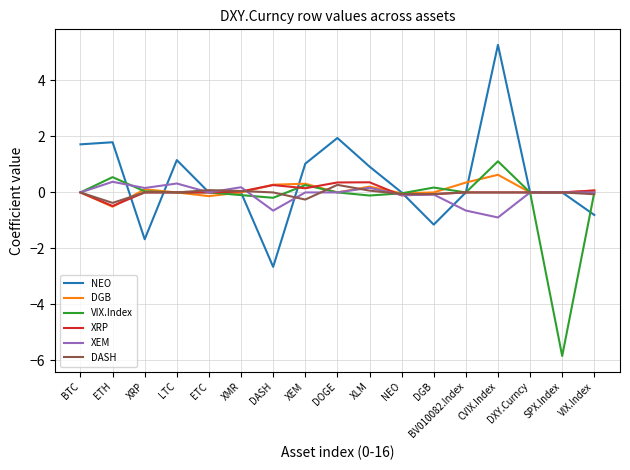

Is it true that VIX.Index equals 0.0 at LTC?

True